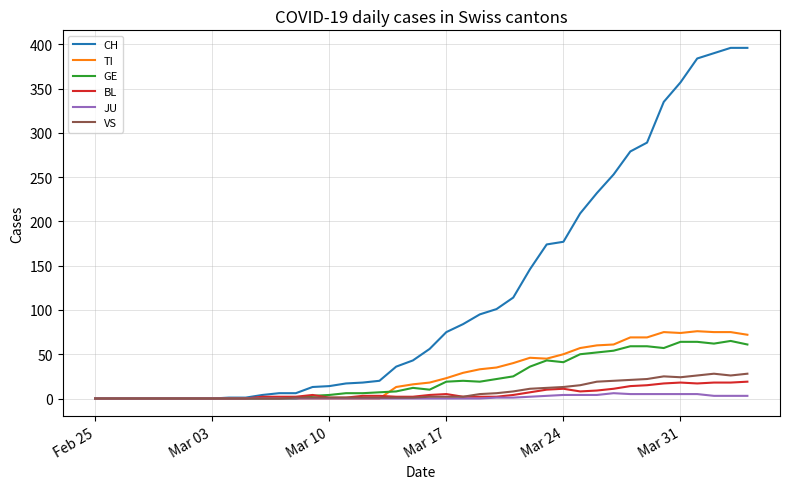

Which series has the largest range (max minus min)?

CH